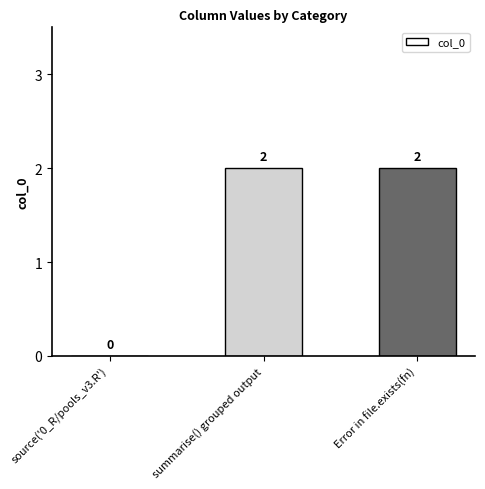

What is the change in value from source('0_R/pools_v3.R') to Error in file.exists(fn)?

+2